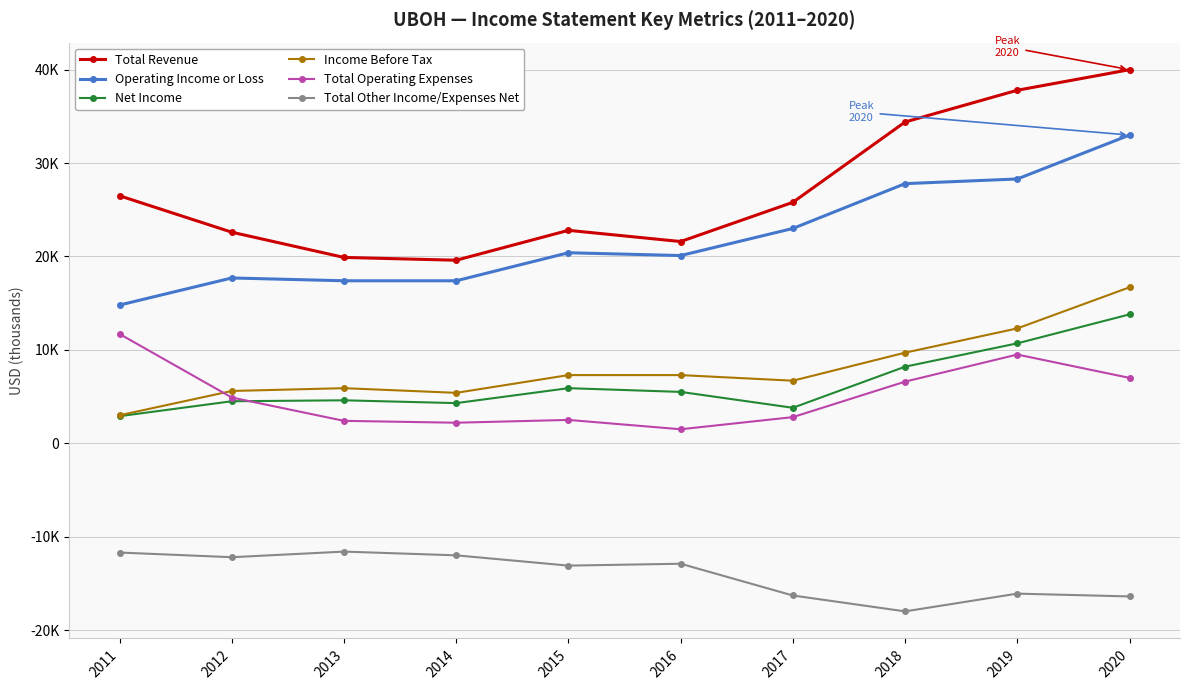

Which series has the largest total across all categories?

Total Revenue